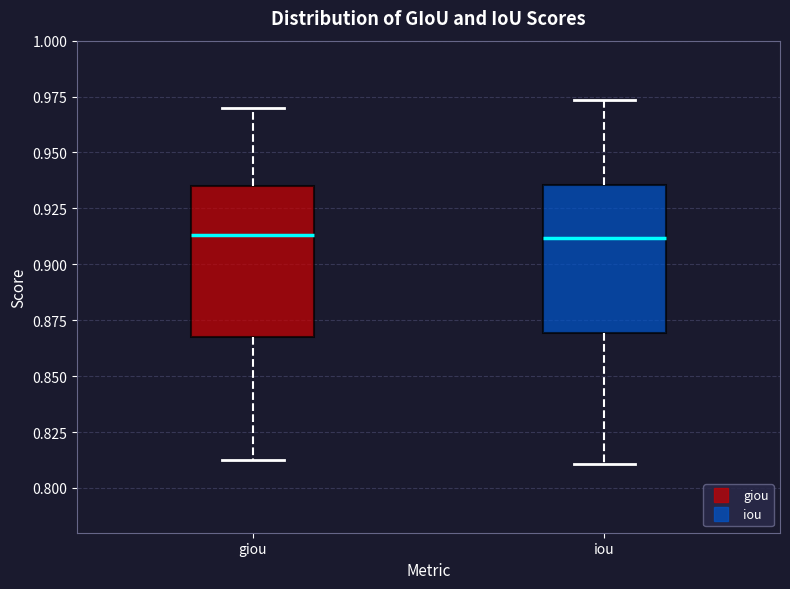

Where is the lower edge of the box for giou on the y-axis? The values are not printed on the chart, so give them approximately, as read against the axis.

0.865